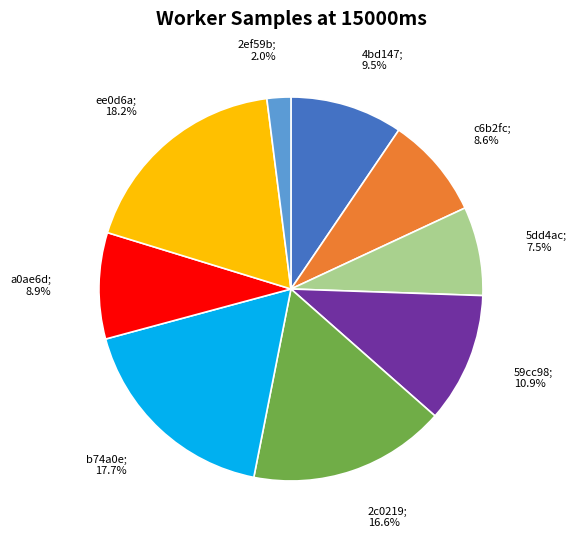

Does any single category account for the majority?

No